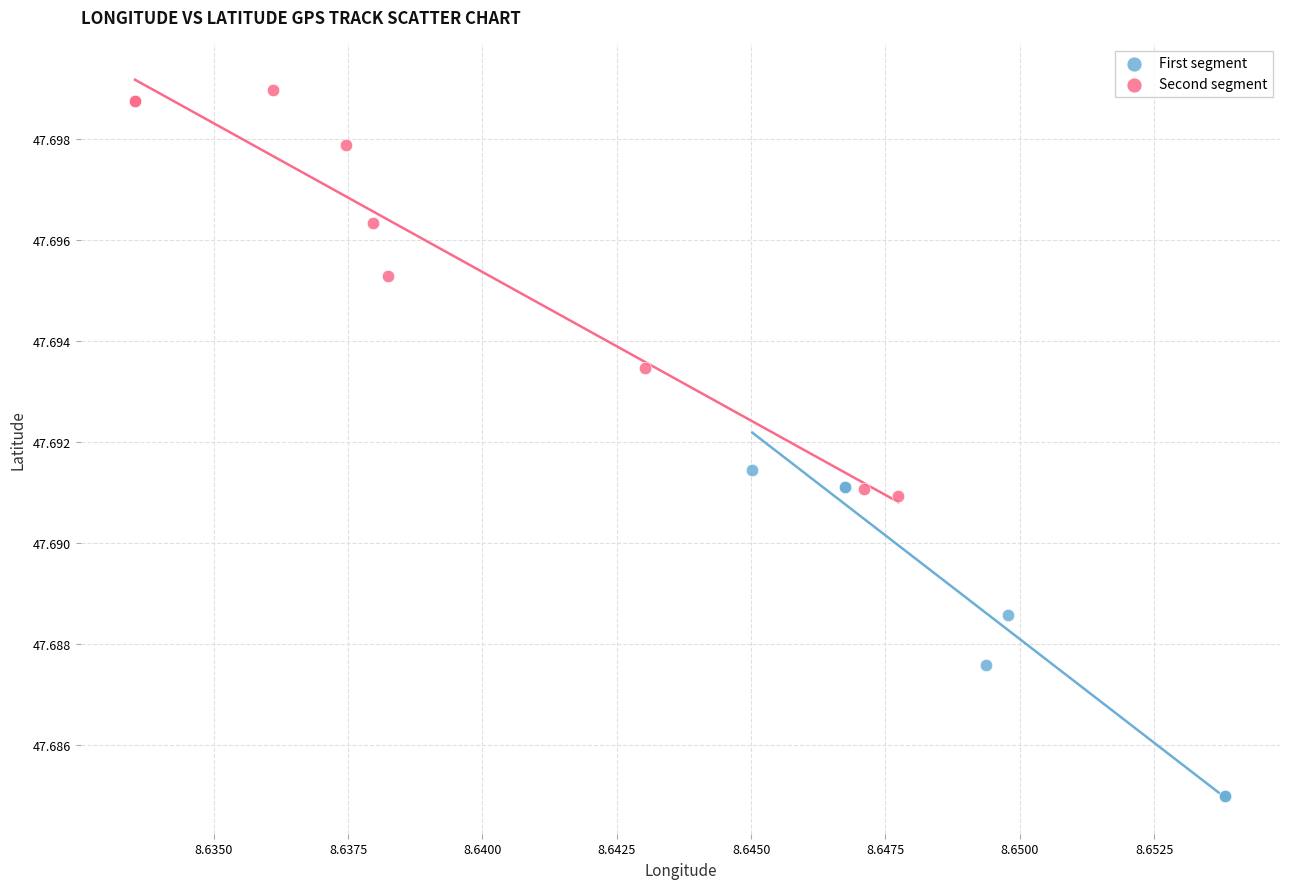

Which series has the widest spread of Y values?

Second segment